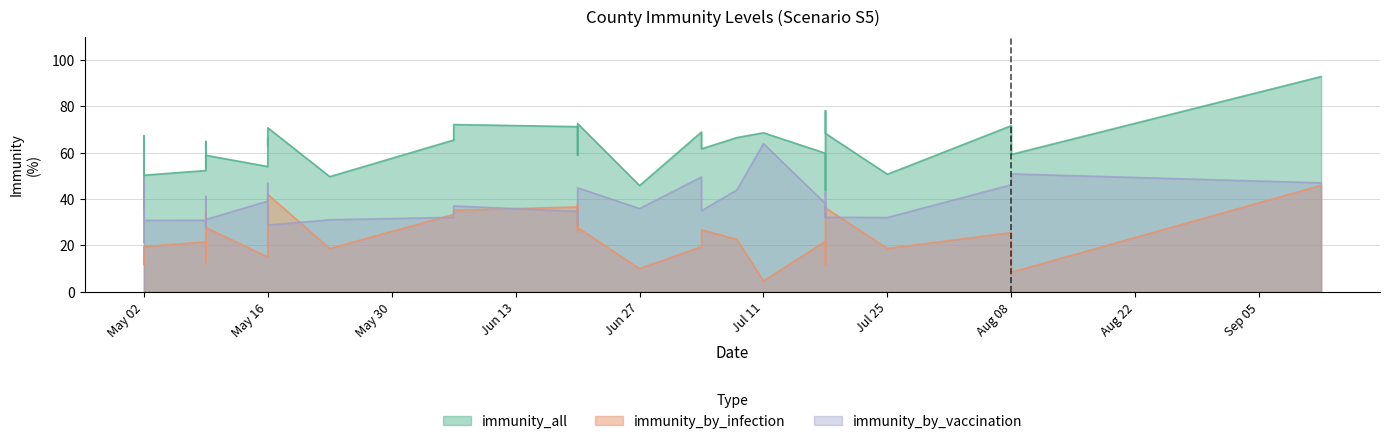

At which category does immunity_all reach its first local valley?

2